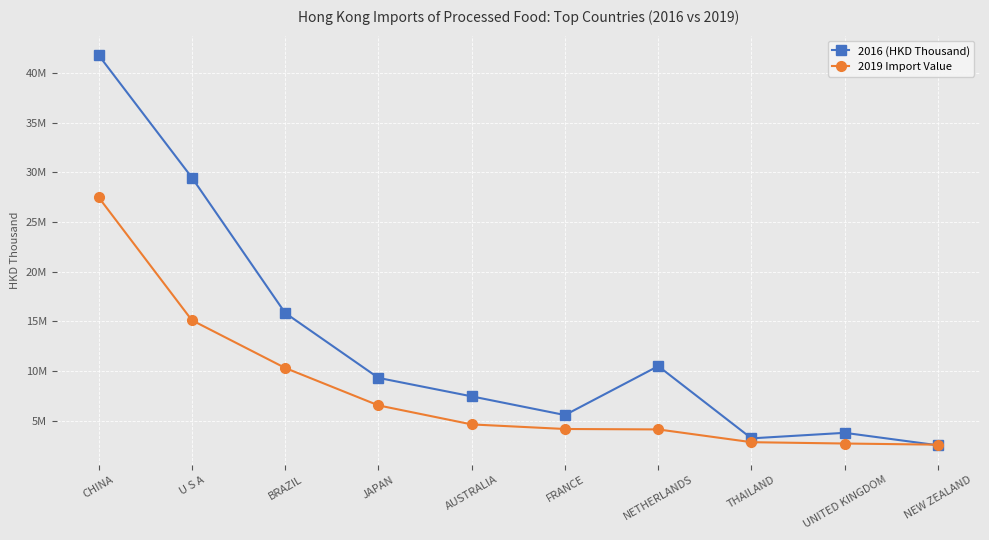

After their last crossing, which series has the higher values: 2016 (HKD Thousand) or 2019 Import Value?

2019 Import Value